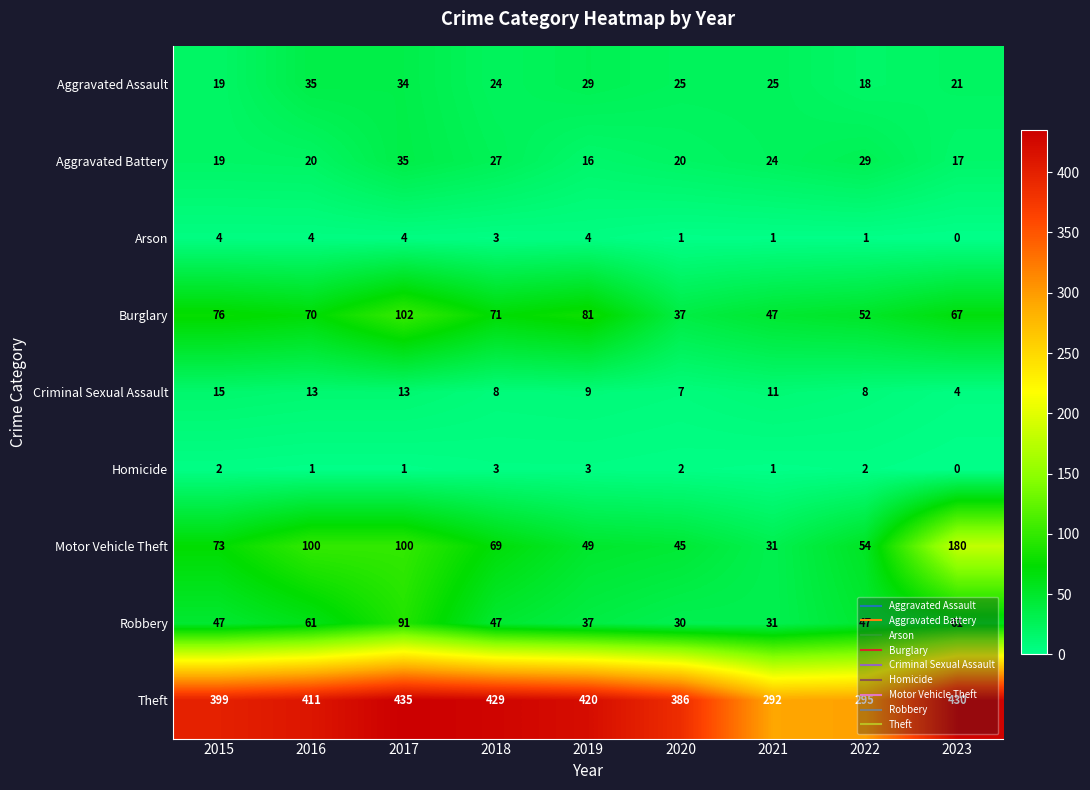

What is the sum of all Arson values?

22